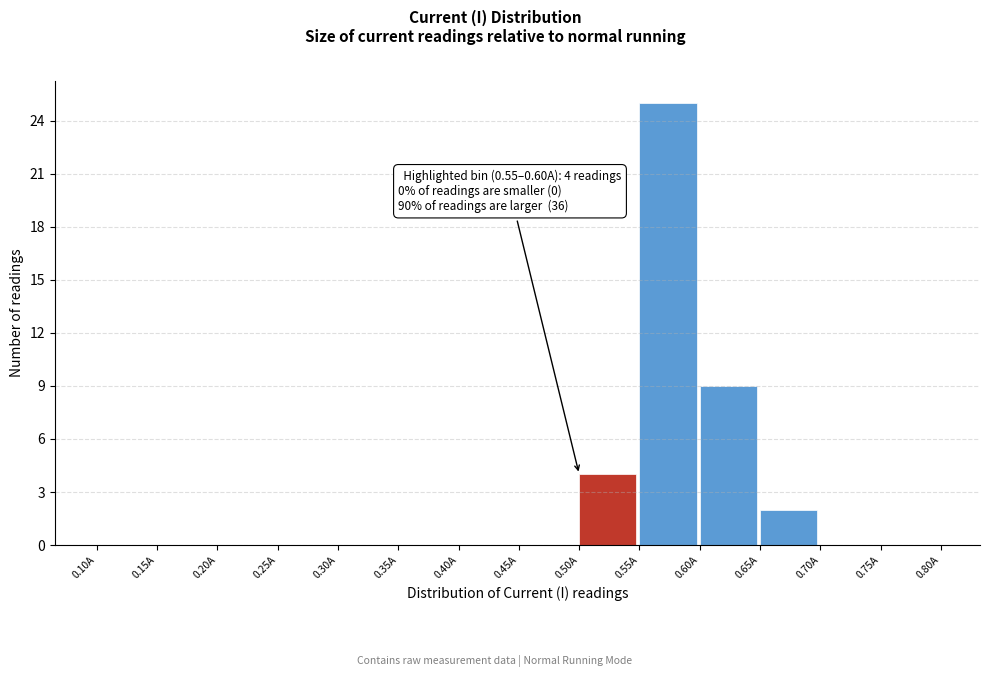

Which range on the x-axis has the tallest bar?

0.55 to 0.60